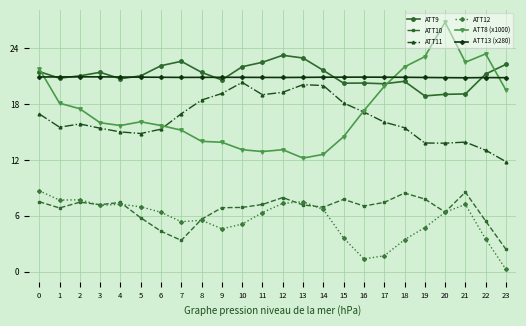

What is the difference between the highest and lowest values at 11?

16.2